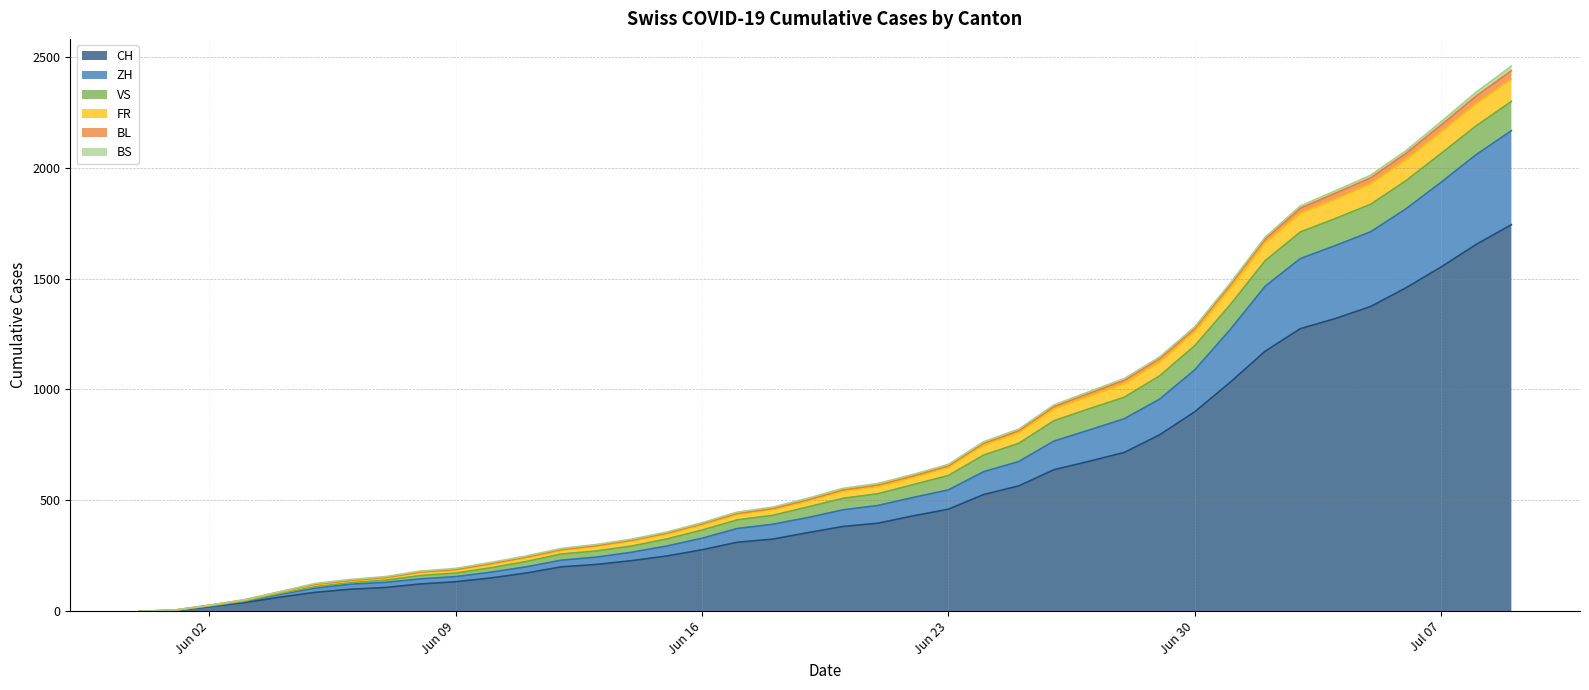

How many values in the FR series are below 541?

20